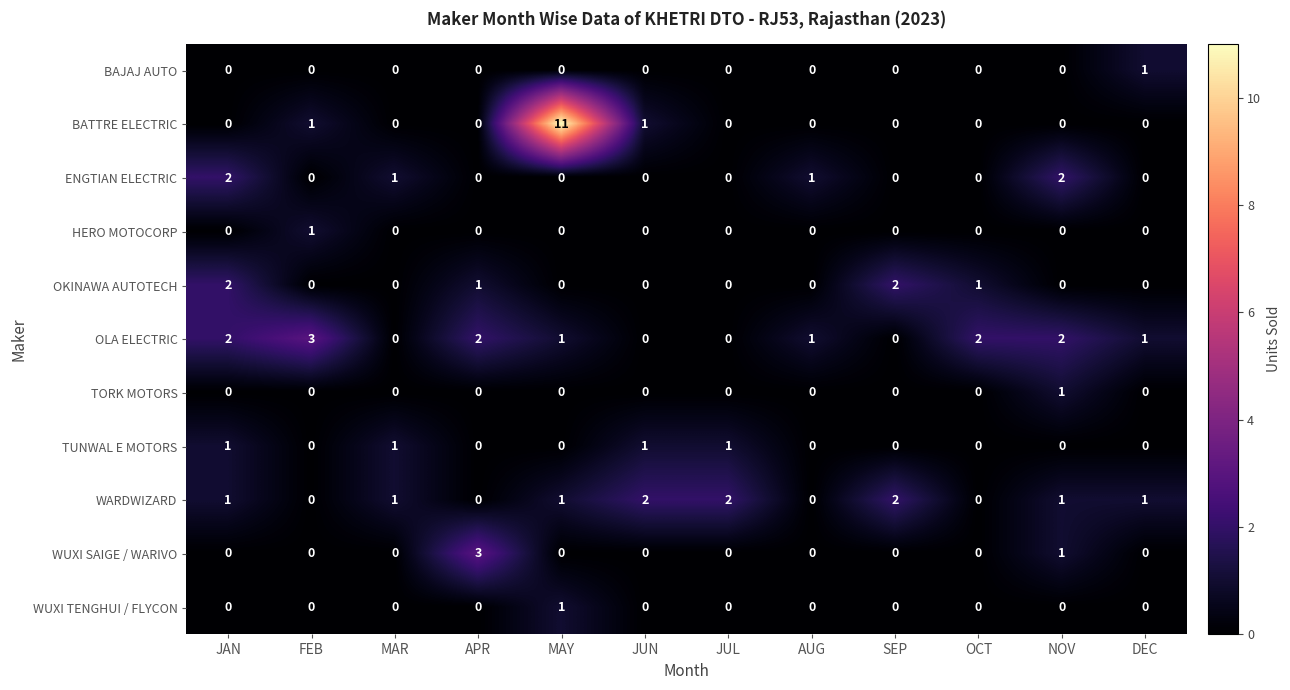

Which series changed the most between MAR and SEP?

OKINAWA AUTOTECH